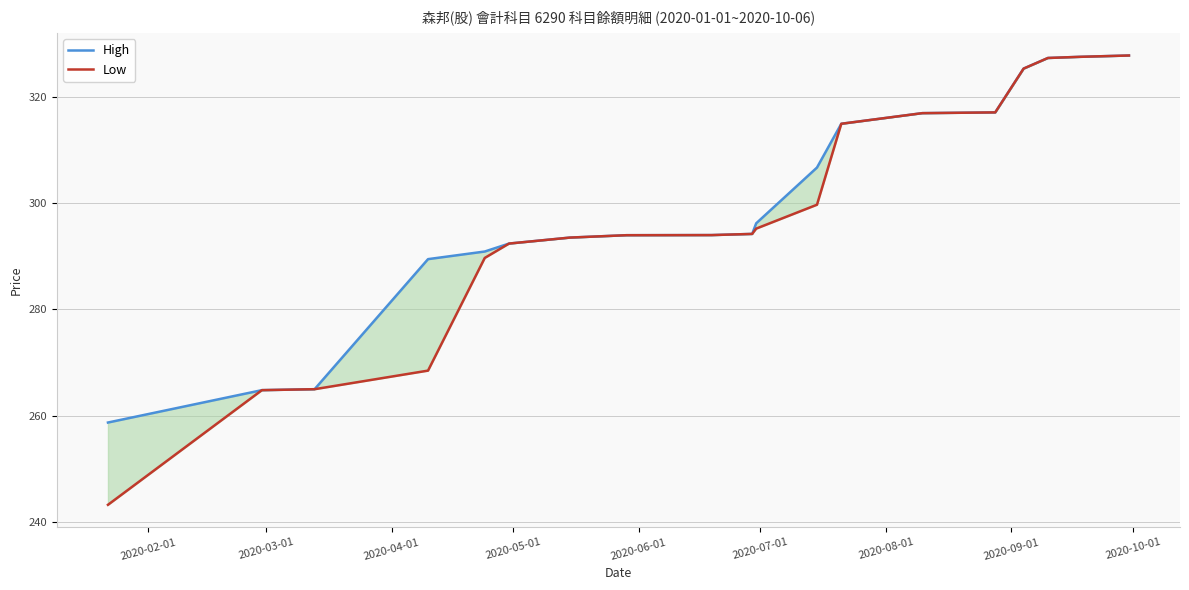

What is the sum of all High values?

5697.3